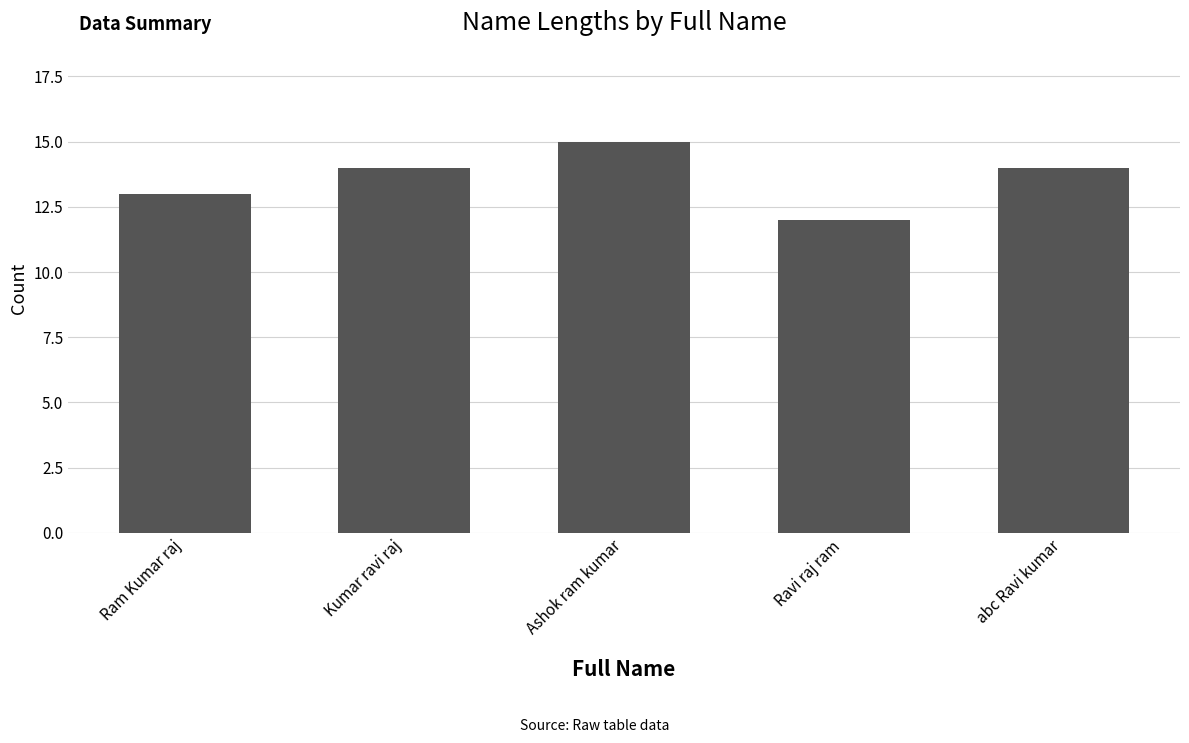

Reading right to left, what are all the values shown in this chart?

14	12	15	14	13